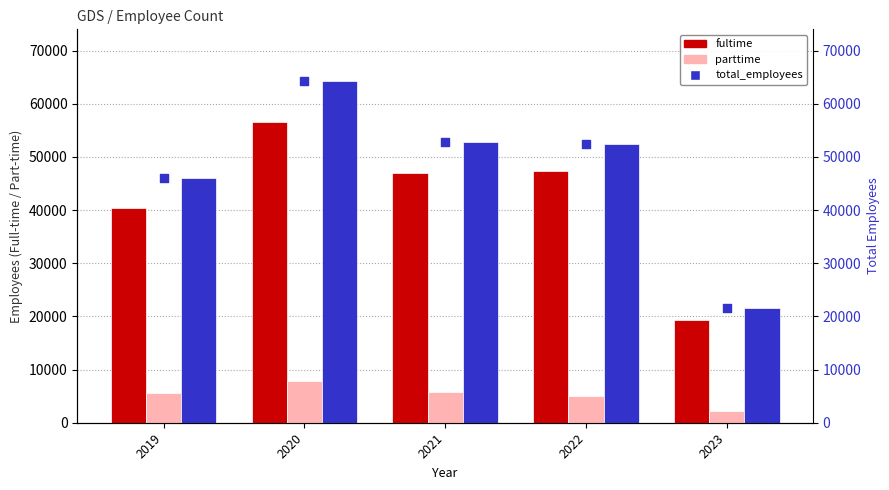

Which series has the widest spread of Y values?

total_employees